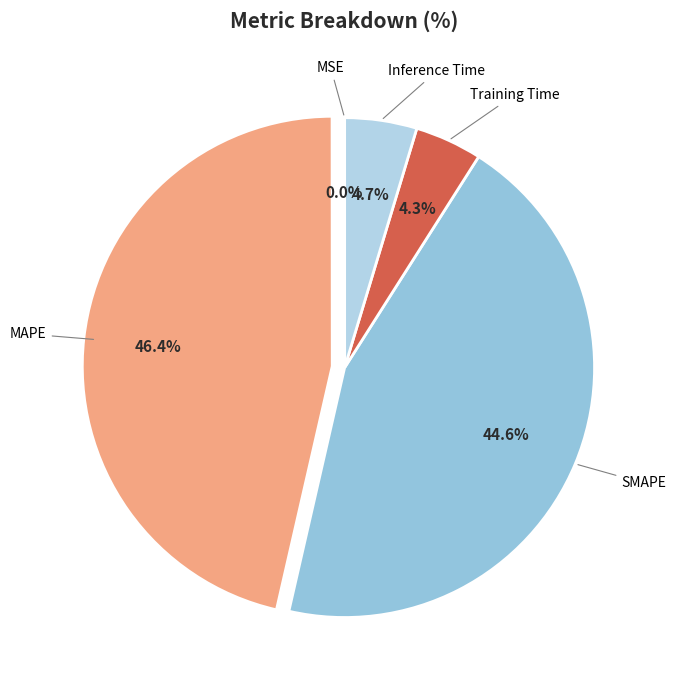

Rank the categories by value from highest to lowest.

MAPE, SMAPE, Inference Time, Training Time, MSE